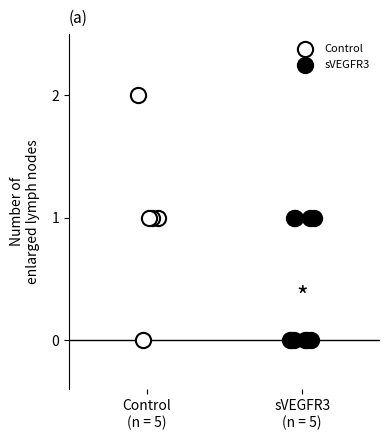

Which series has the widest spread of Y values?

Control